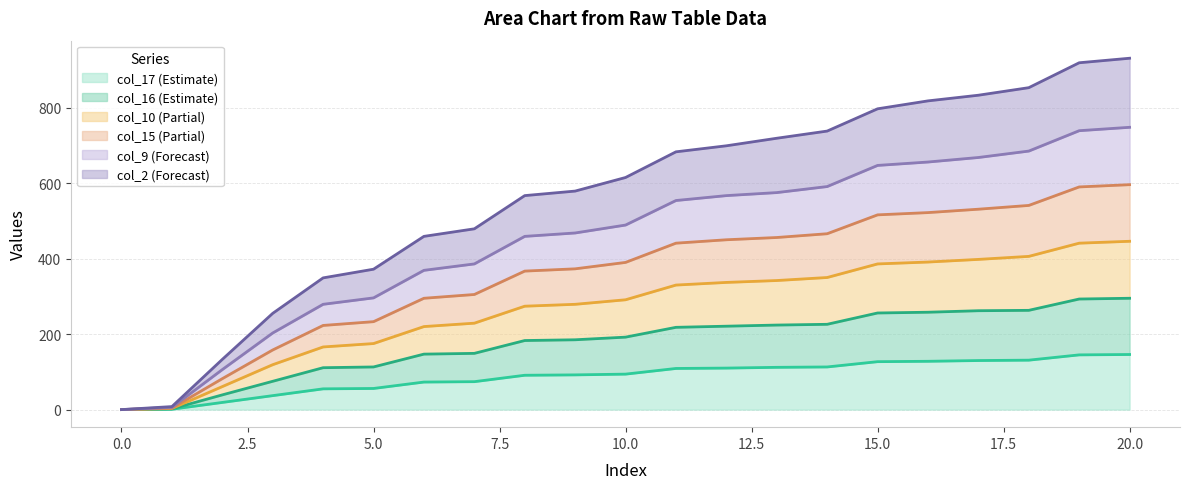

Does the chart display data point markers on the line(s)?

No